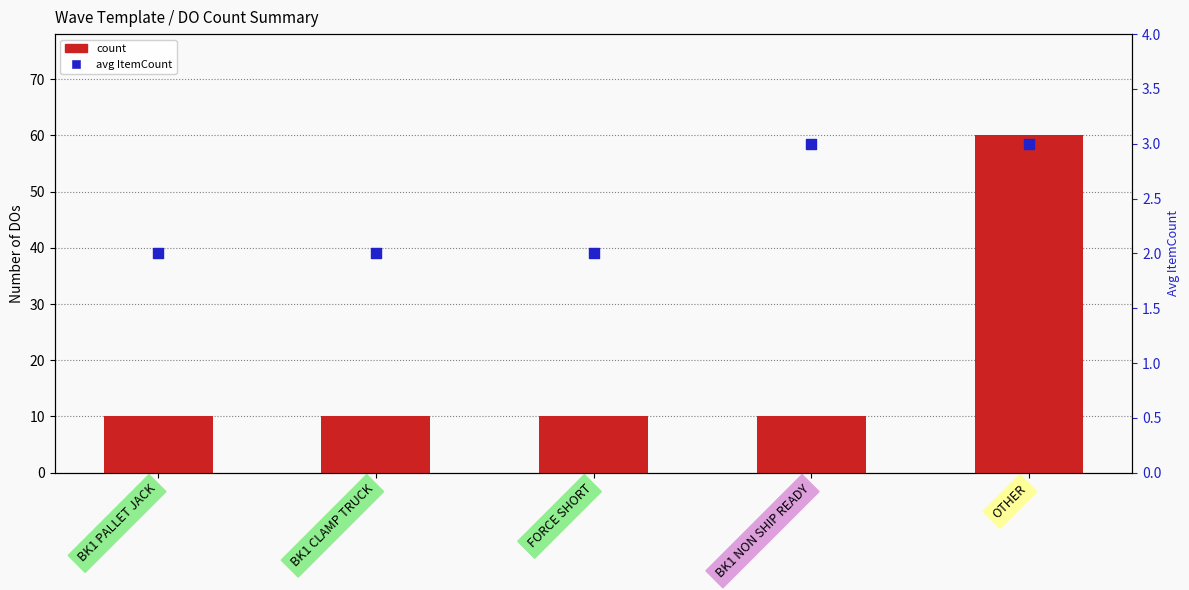

Which series contains the lowest Y value?

avg ItemCount (marker)